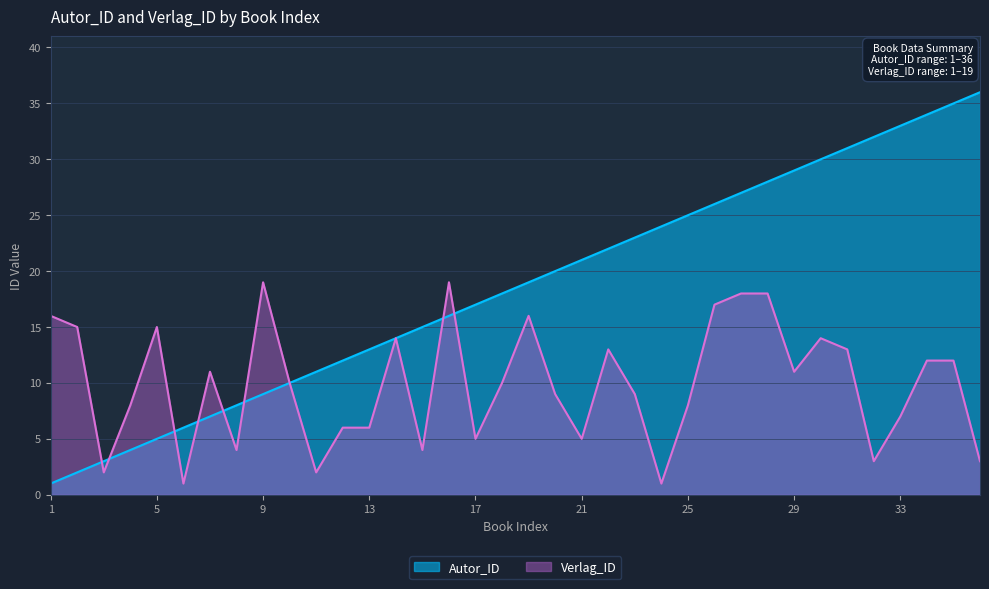

What is the value of the Verlag_ID point at the 31st from the left?

13